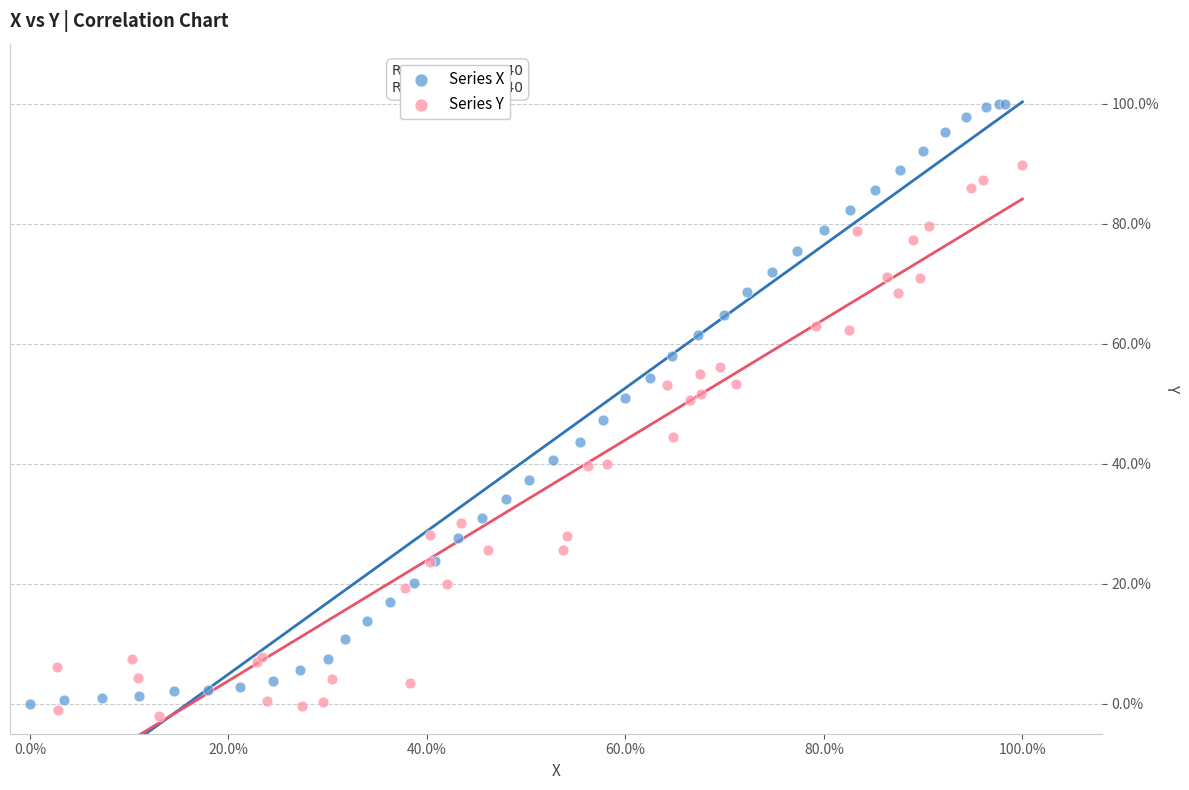

What are all the series names shown in the legend?

Series X, Series Y